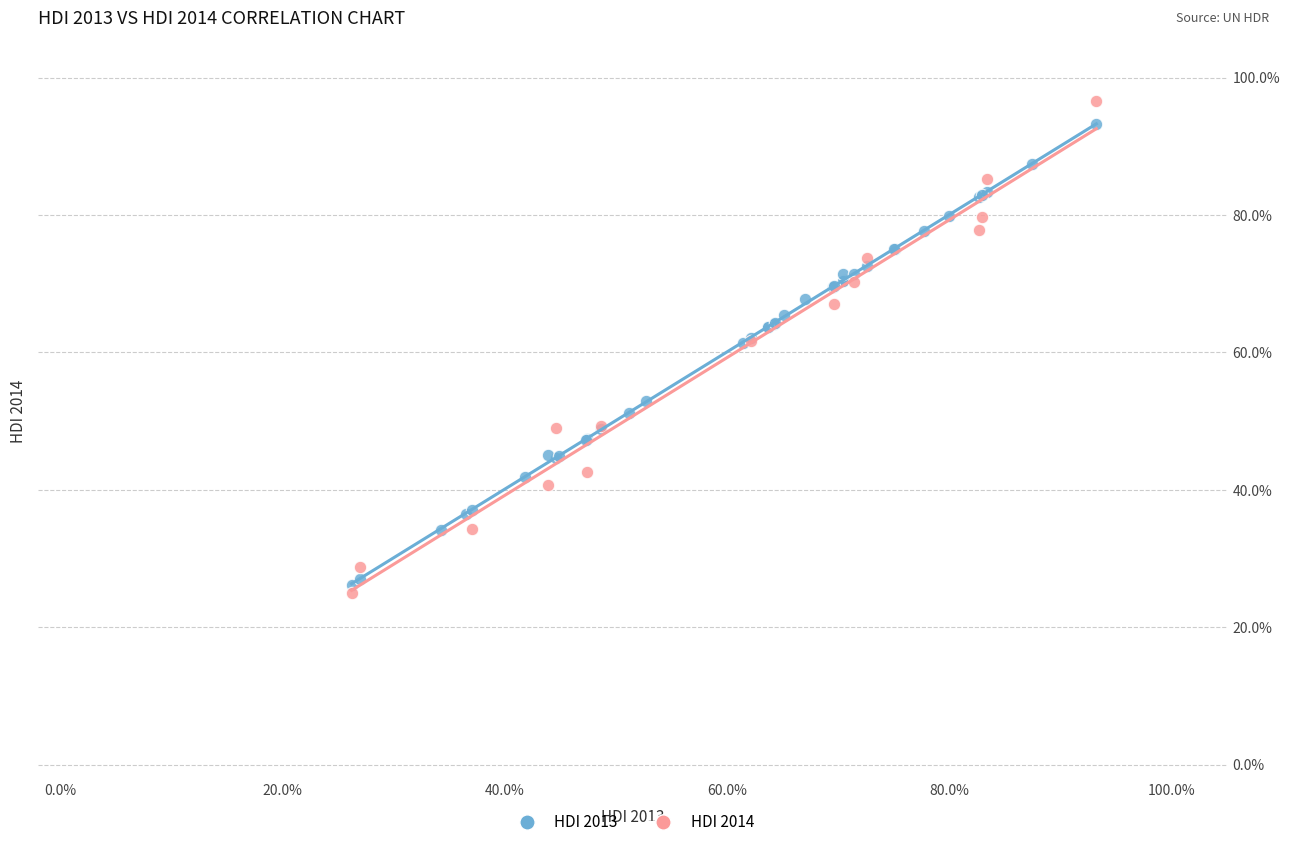

What are all the series names shown in the legend?

HDI 2013, HDI 2014